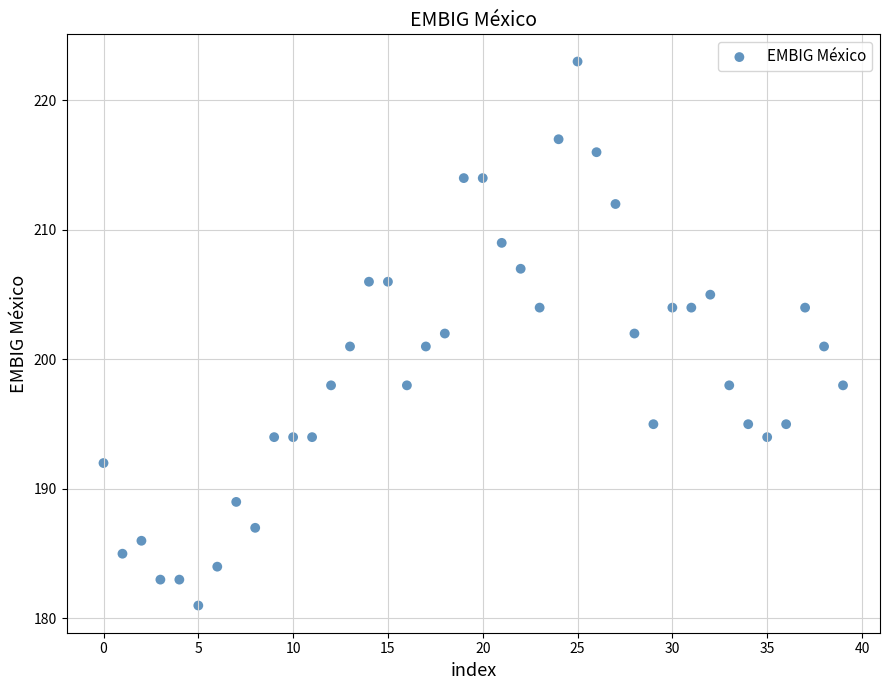

What is the range of Y values (max minus min)?

42